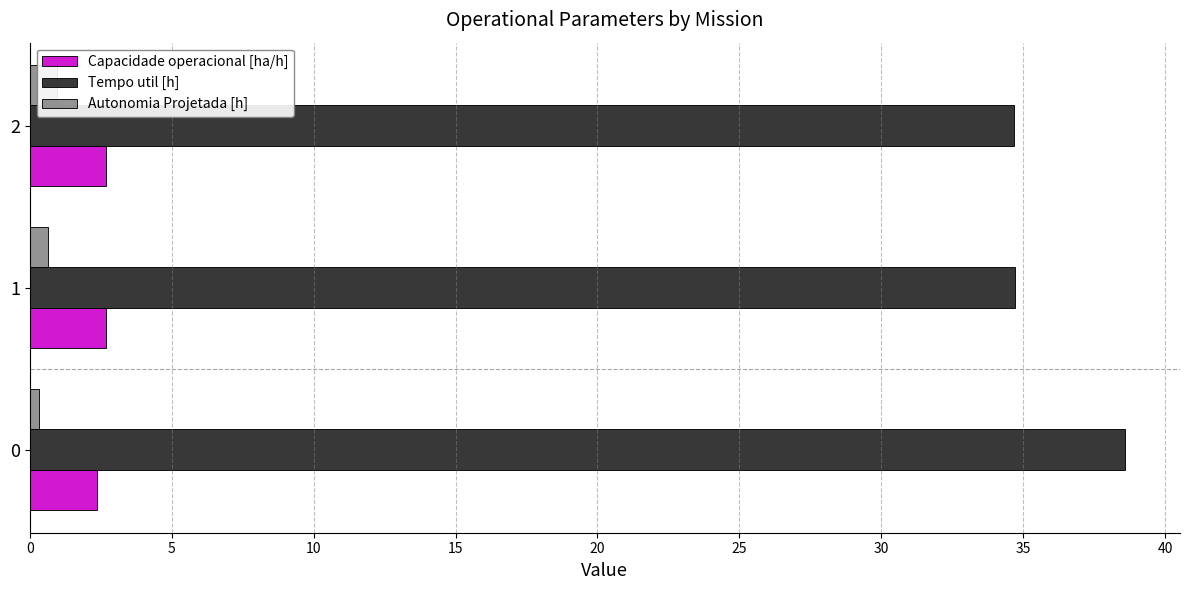

What is the value of the Tempo util [h] bar at the 2nd from the left?

34.7